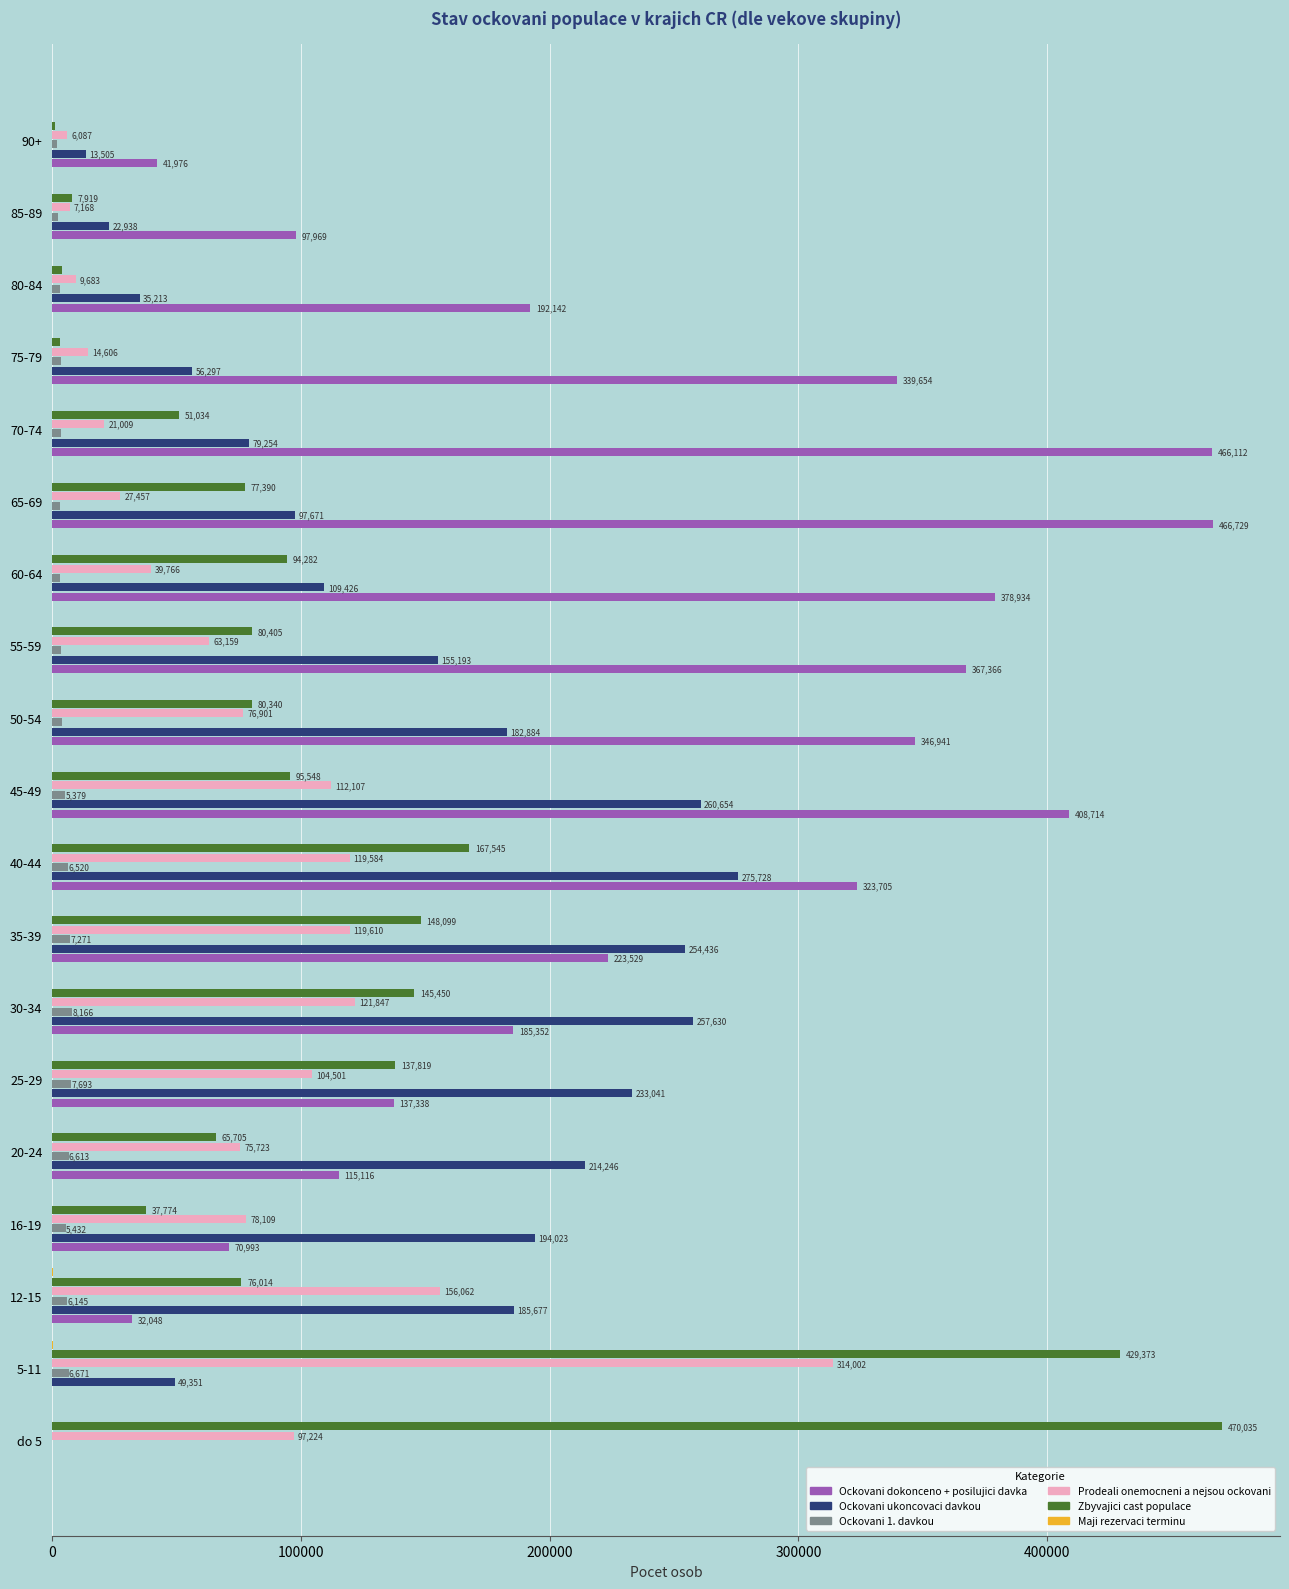

What is the average value of the Zbyvajici cast populace series?

114384